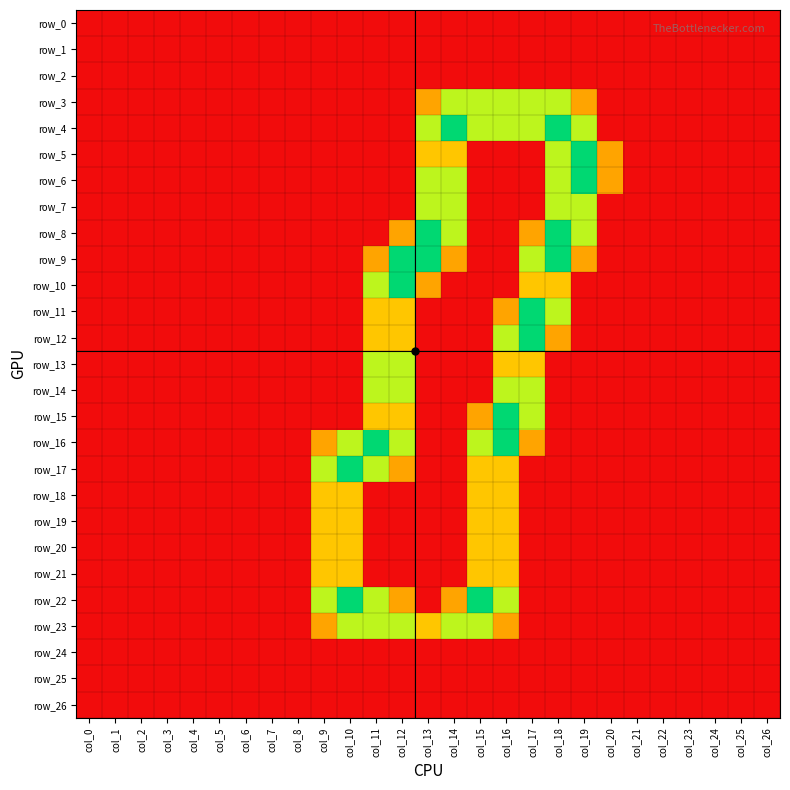

True or false: row_9 has a value of 0.0 at col_10.

True